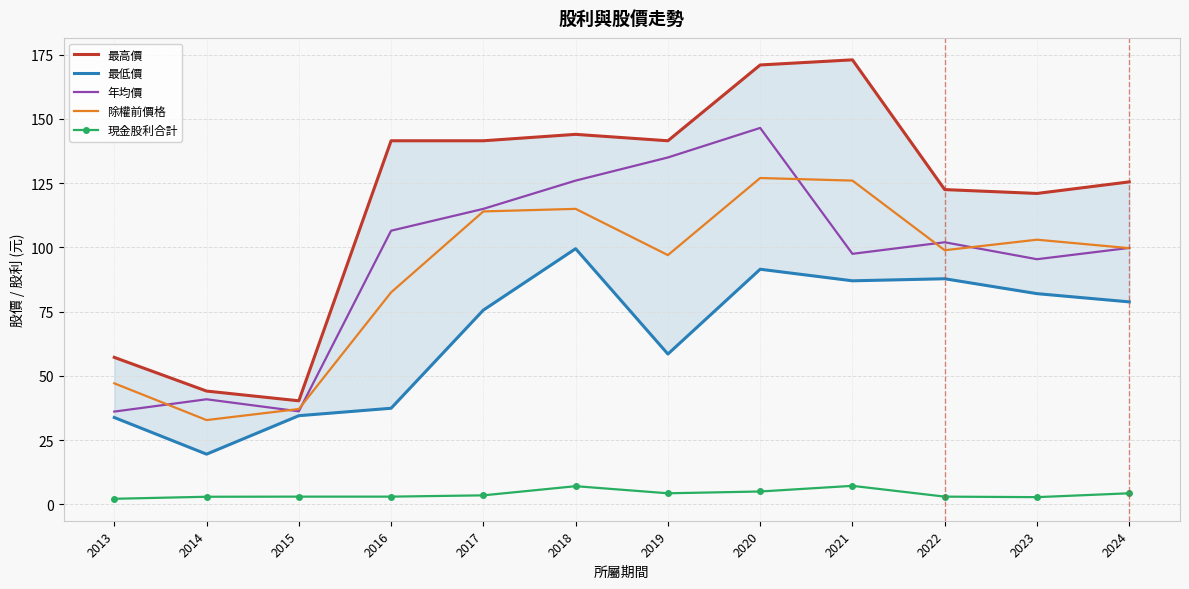

What are all the series names shown in the legend?

最高價, 最低價, 年均價, 除權前價格, 現金股利合計